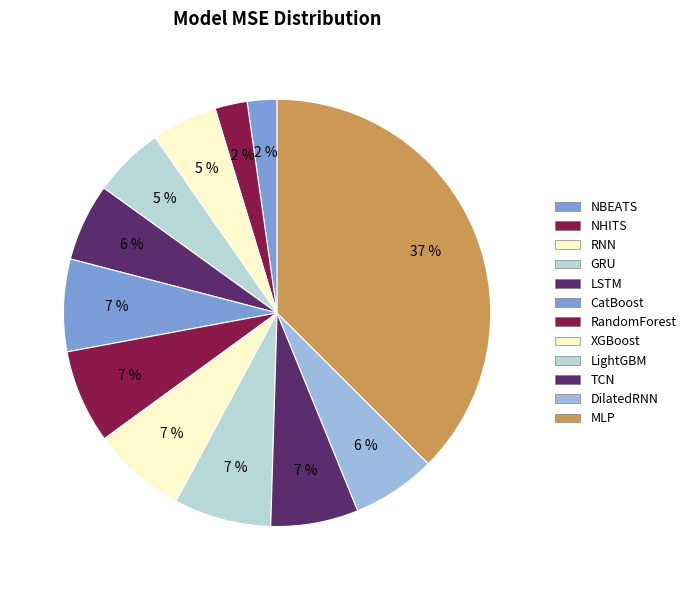

Which has a higher value, NBEATS or XGBoost?

XGBoost